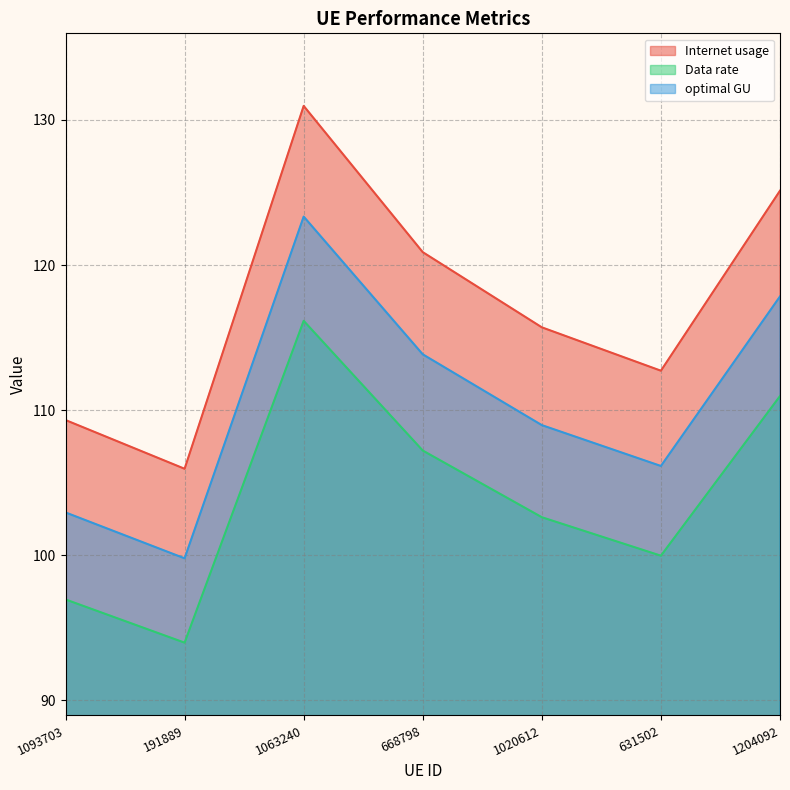

Reading left to right, list all the values displayed in this chart.

Internet usage: 109.3	106.0	131.0	120.9	115.7	112.7	125.1
Data rate: 97.0	94.0	116.2	107.2	102.6	100.0	111.0
optimal GU: 103.0	99.8	123.3	113.9	109.0	106.2	117.8